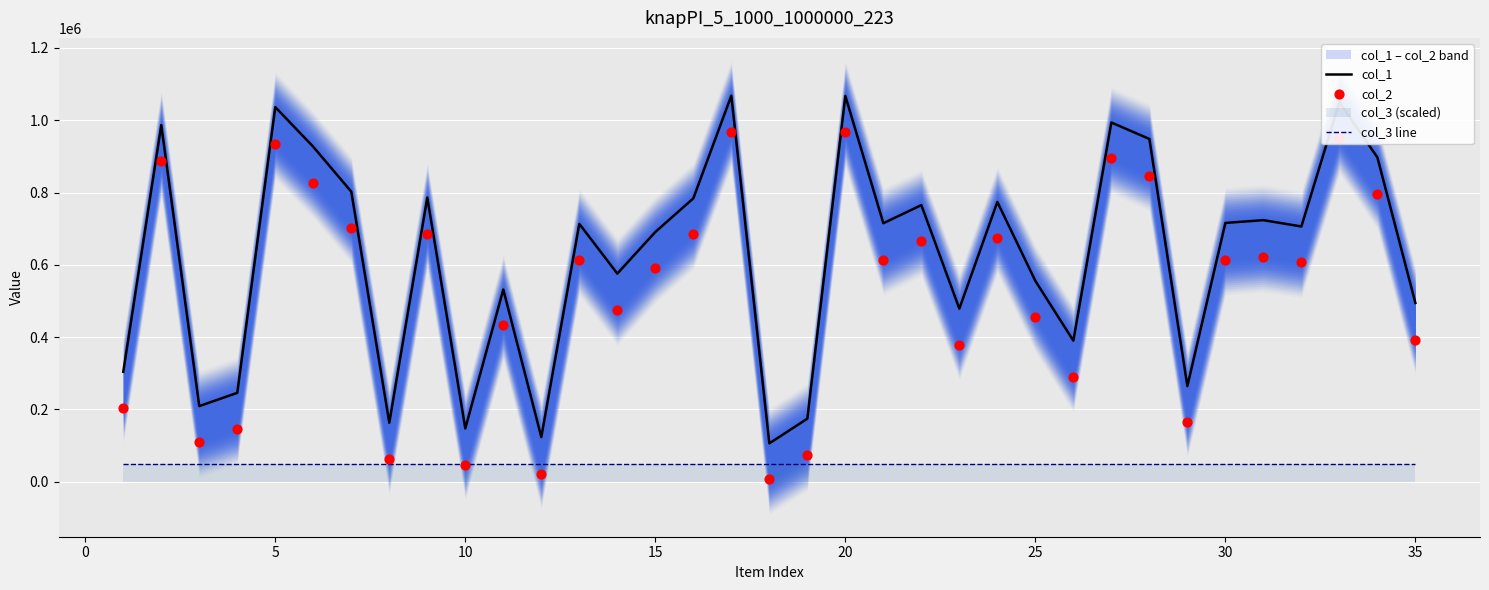

Which series contains the lowest Y value?

col_2